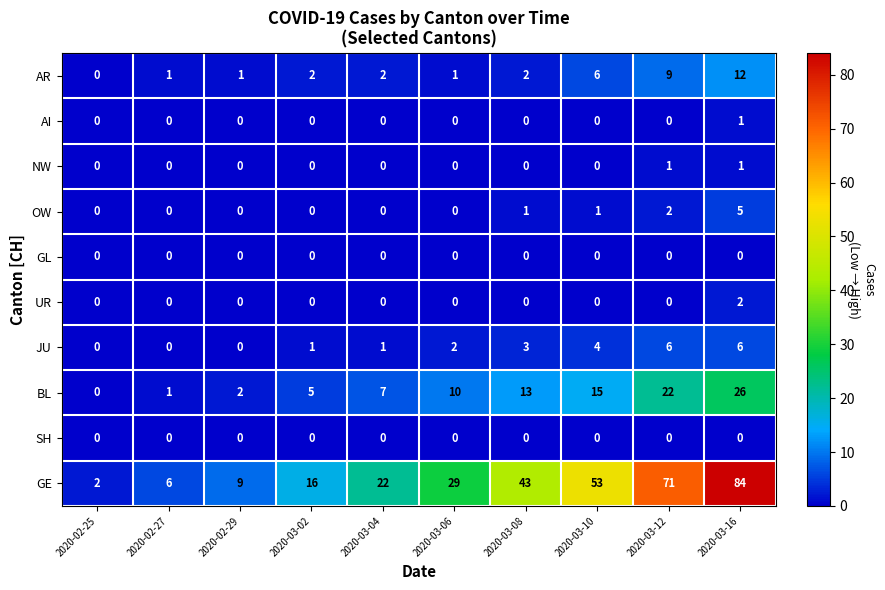

True or false: GL has a value of 0 at 2020-03-06.

True